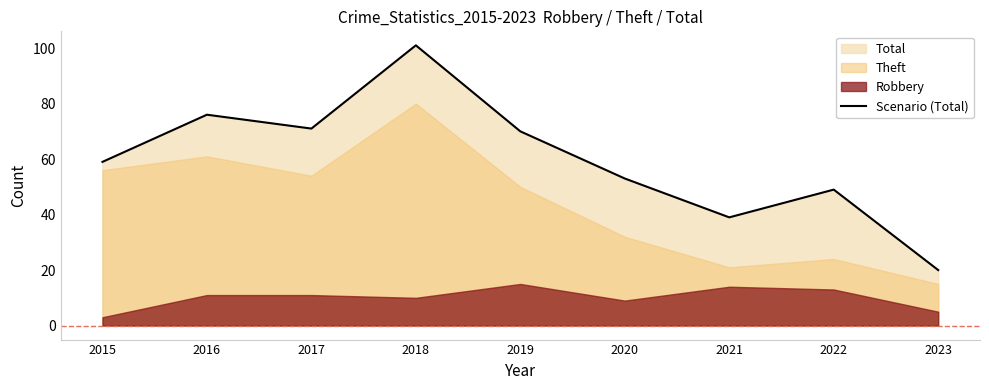

What is the value of the 5th point from the left?

70